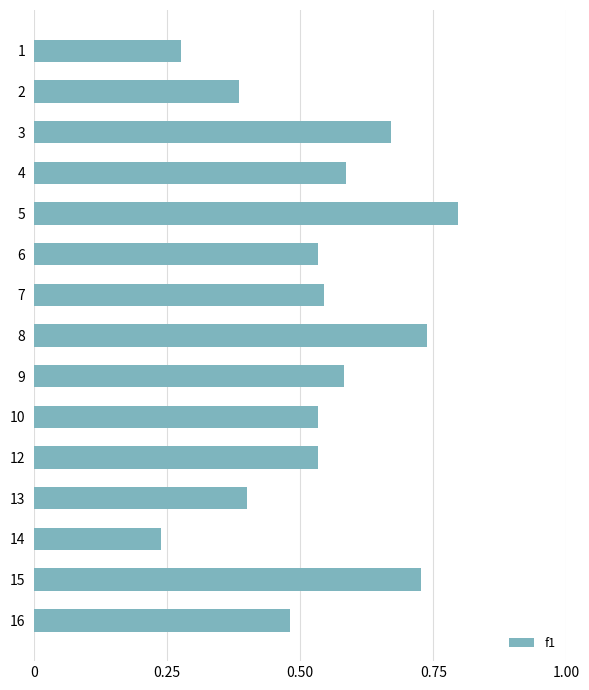

How many bars are there in total?

15